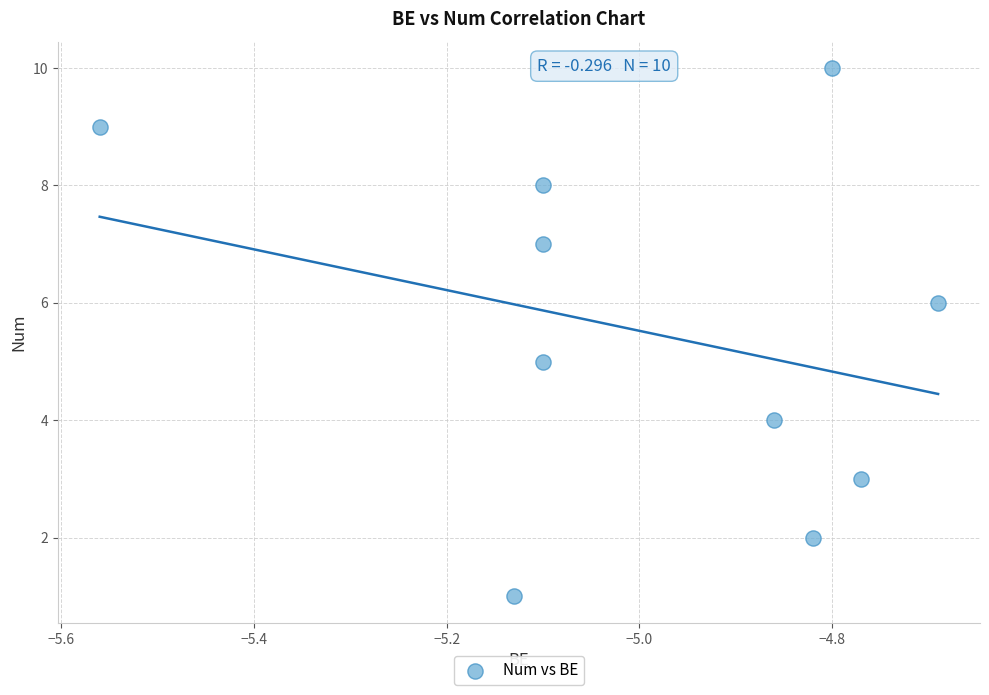

What is the range of Y values (max minus min)?

9